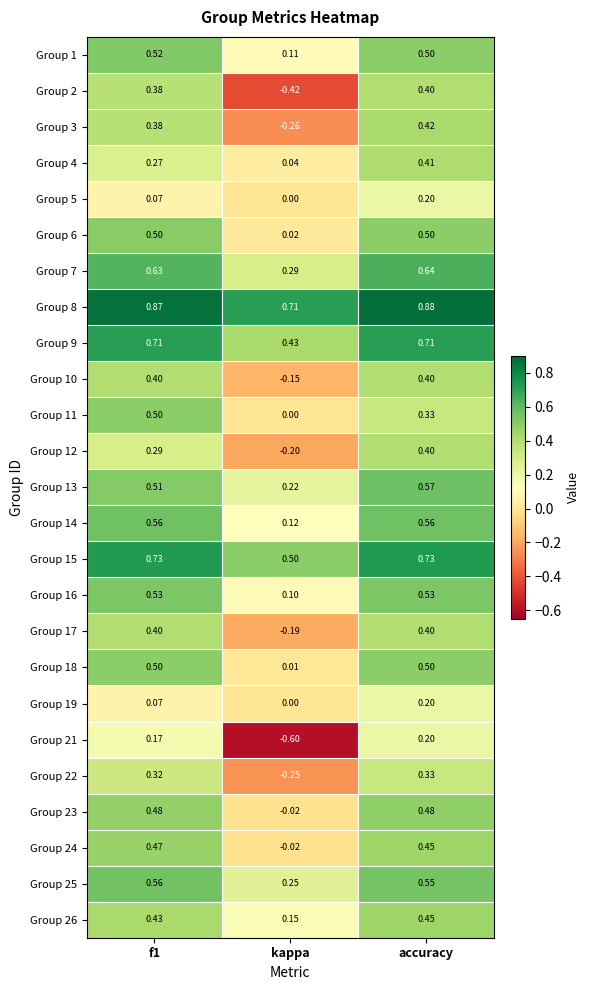

At which label is Group 17 closest to 0?

kappa